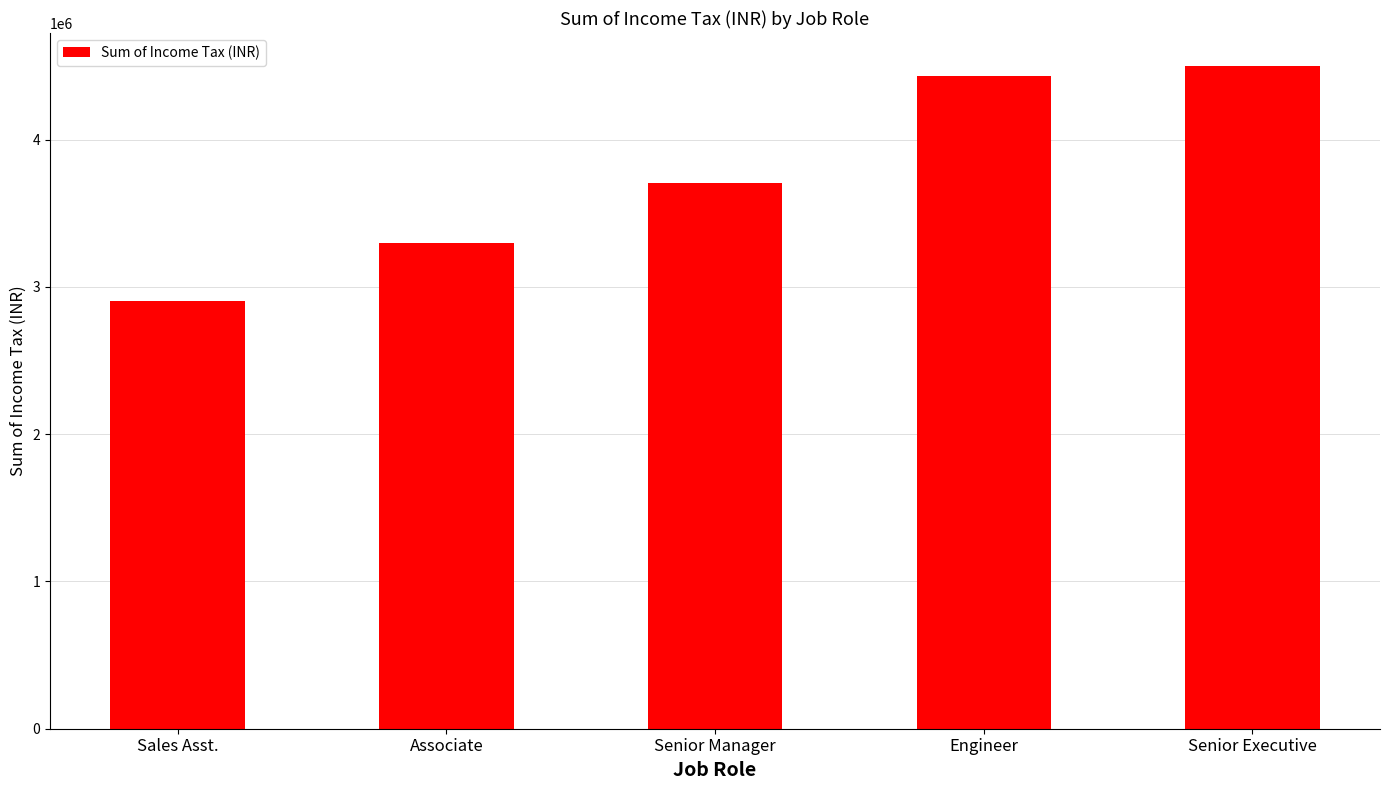

The chart shows a value of 3707895.1 at Senior Manager. True or false?

True